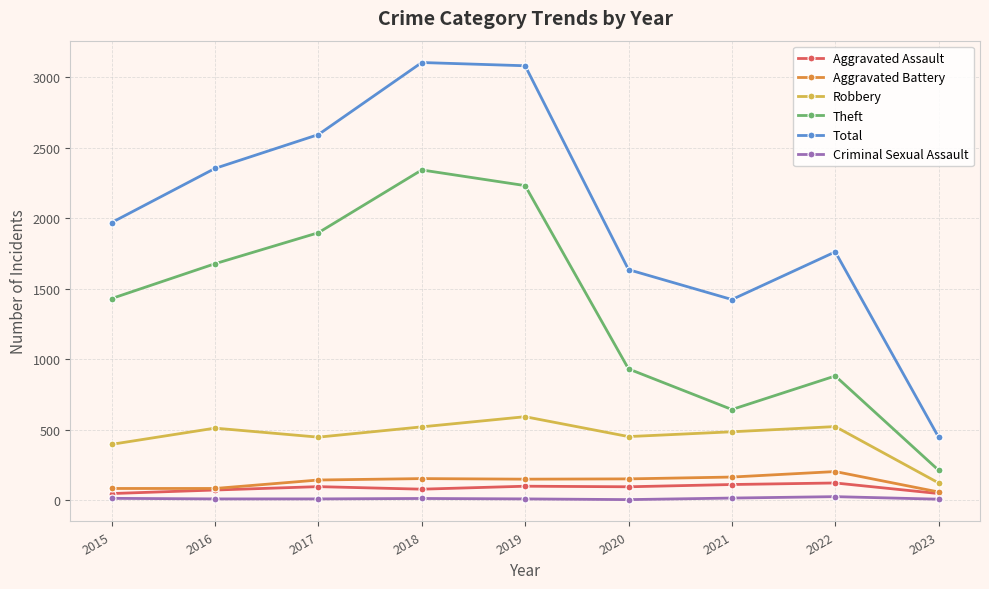

How many values in the Robbery series are below 484?

4